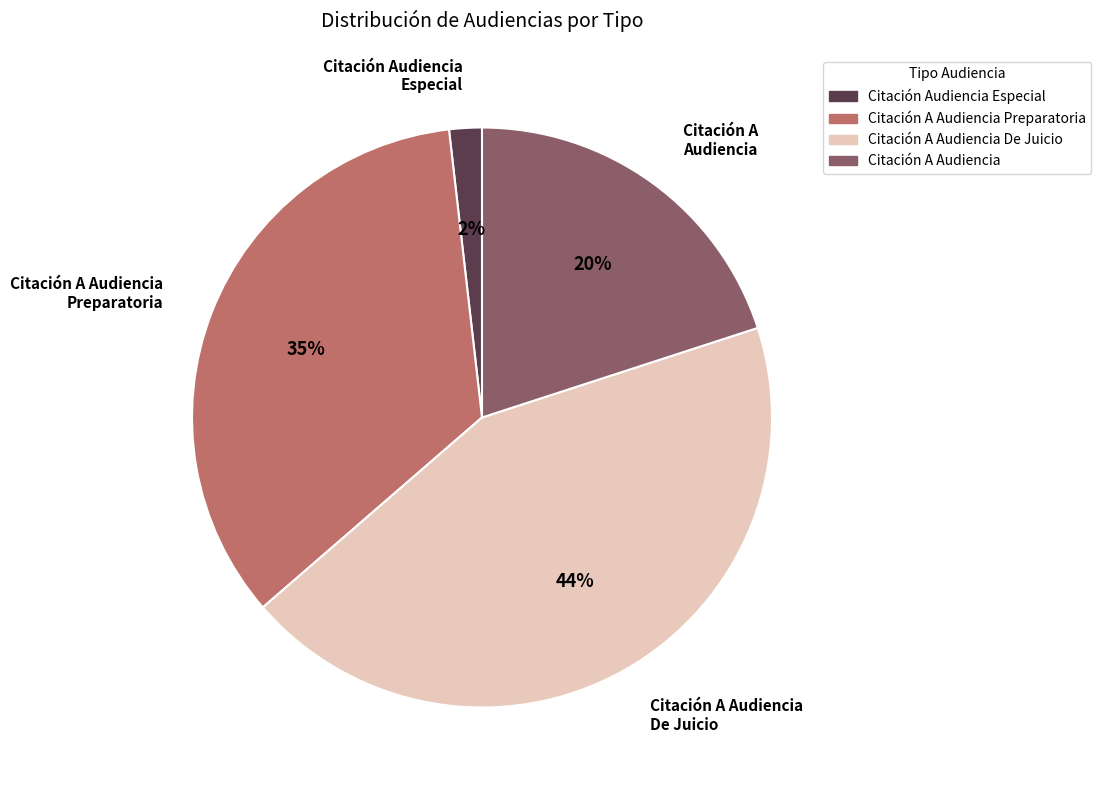

What is the largest slice in the pie chart?

Citación A Audiencia De Juicio